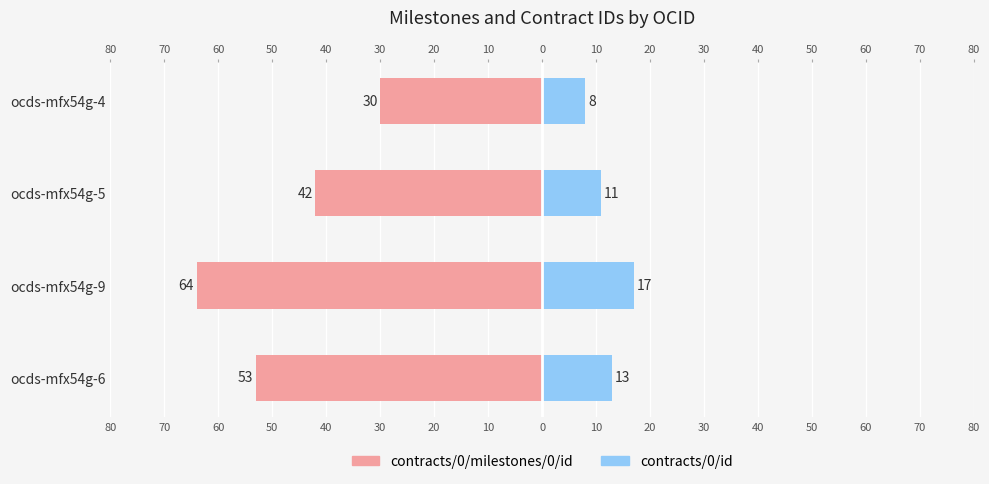

What are all the series names shown in the legend?

contracts/0/milestones/0/id, contracts/0/id